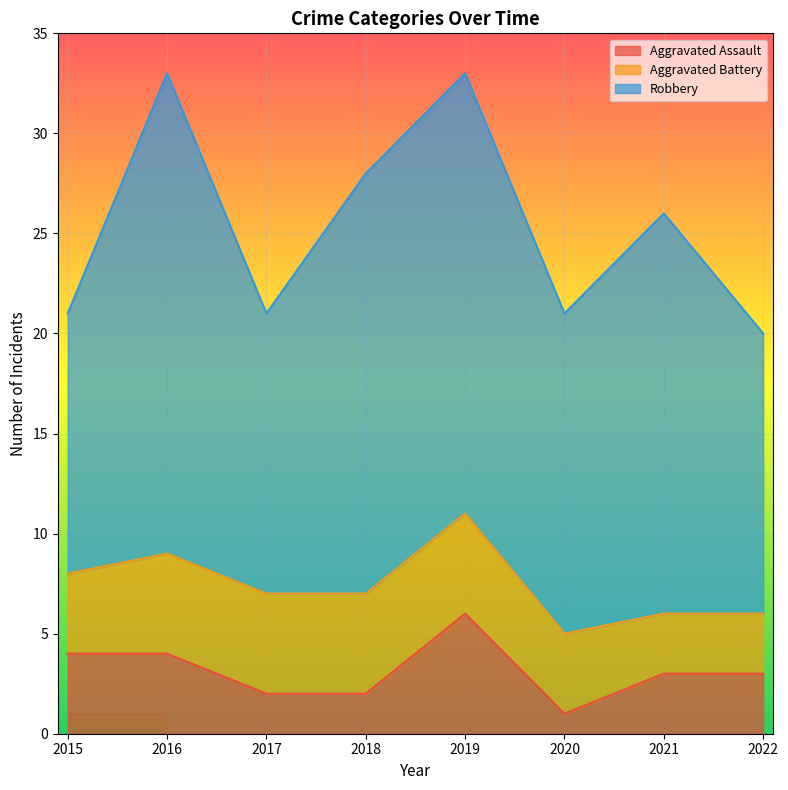

List the labels in order of Aggravated Assault value, smallest first.

2020, 2017, 2018, 2021, 2022, 2015, 2016, 2019